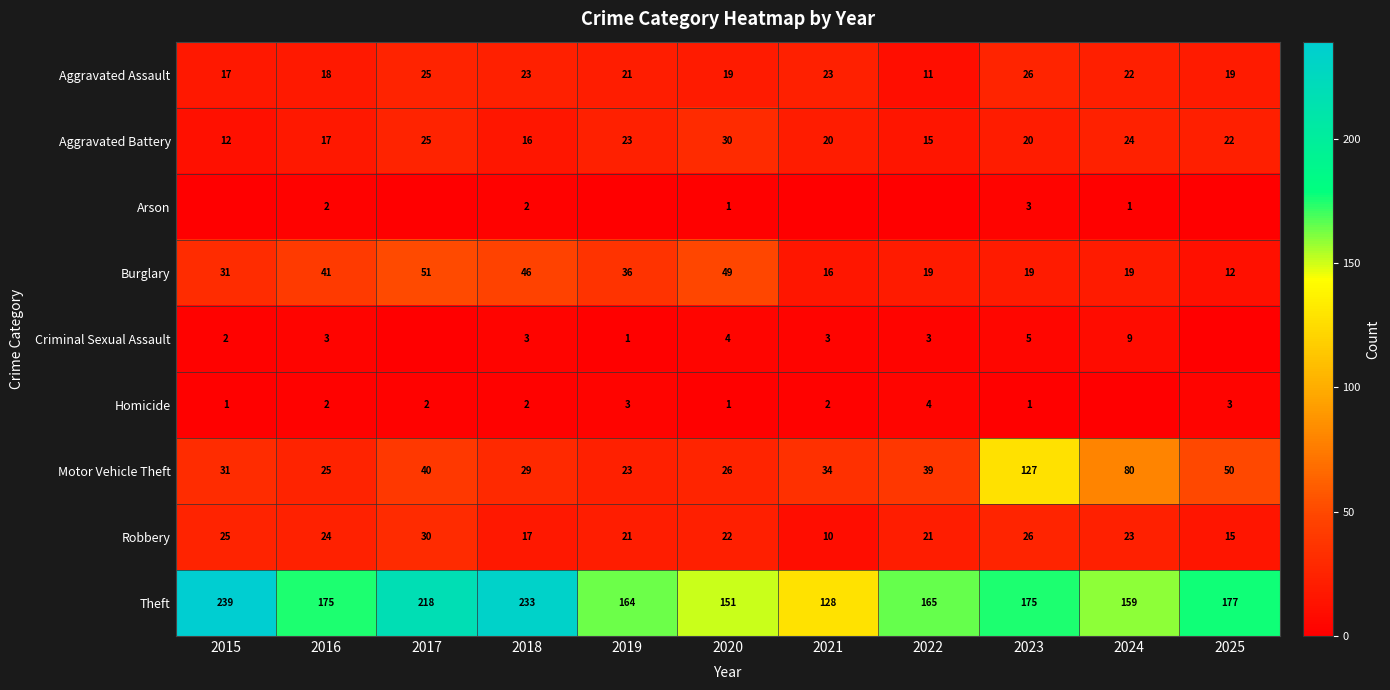

At how many categories does at least one series exceed 173?

6